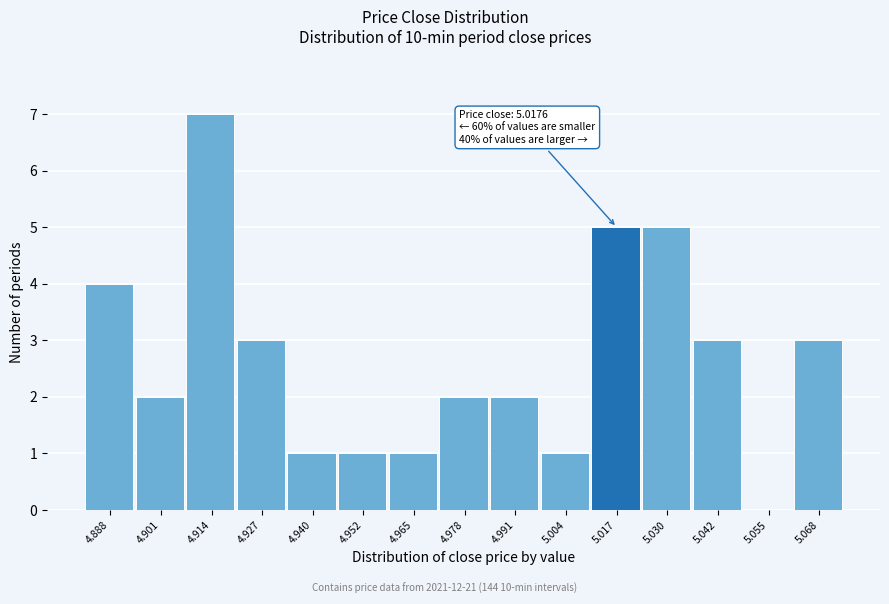

Reading right to left, extract all data points from this chart.

5.068=3	5.055=0	5.042=3	5.030=5	5.017=5	5.004=1	4.991=2	4.978=2	4.965=1	4.952=1	4.940=1	4.927=3	4.914=7	4.901=2	4.888=4